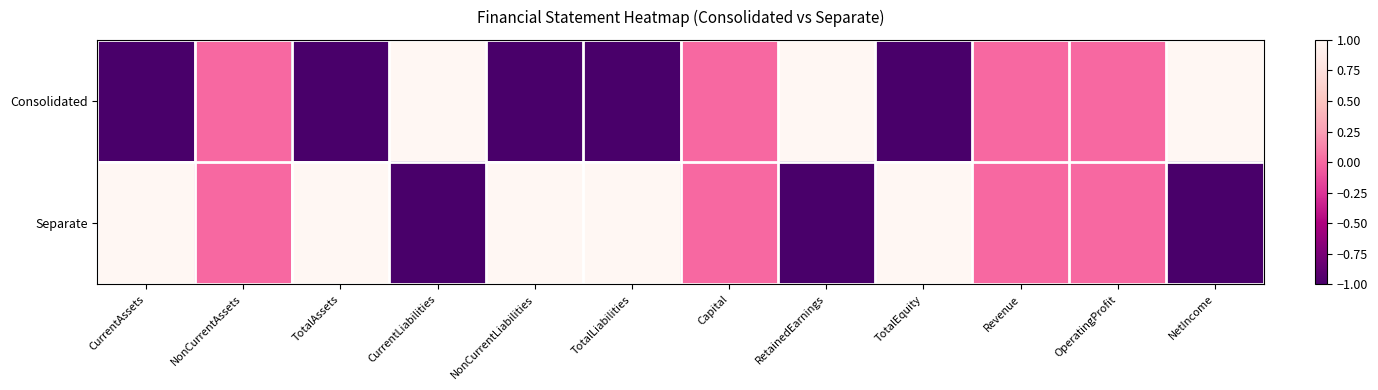

At which category is the sum across all series the highest?

CurrentAssets